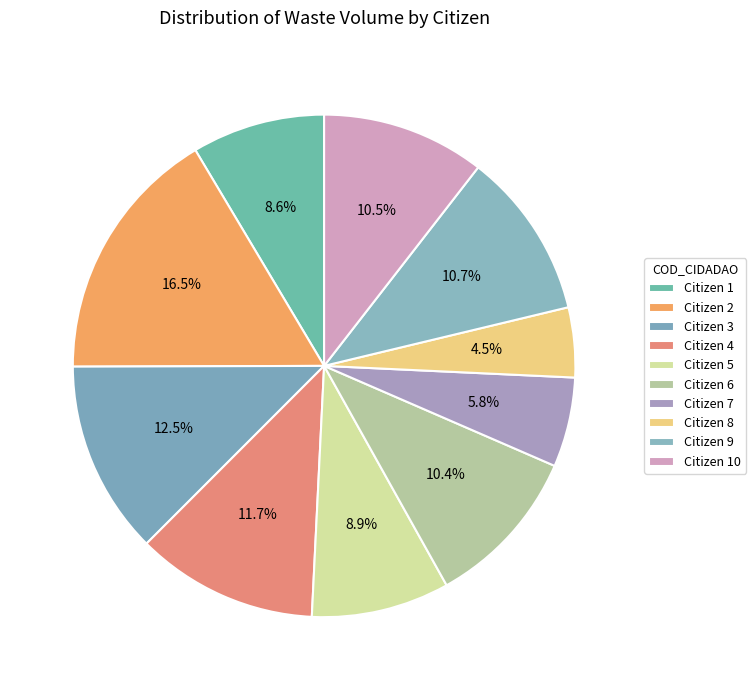

How many segments does this pie chart have?

10